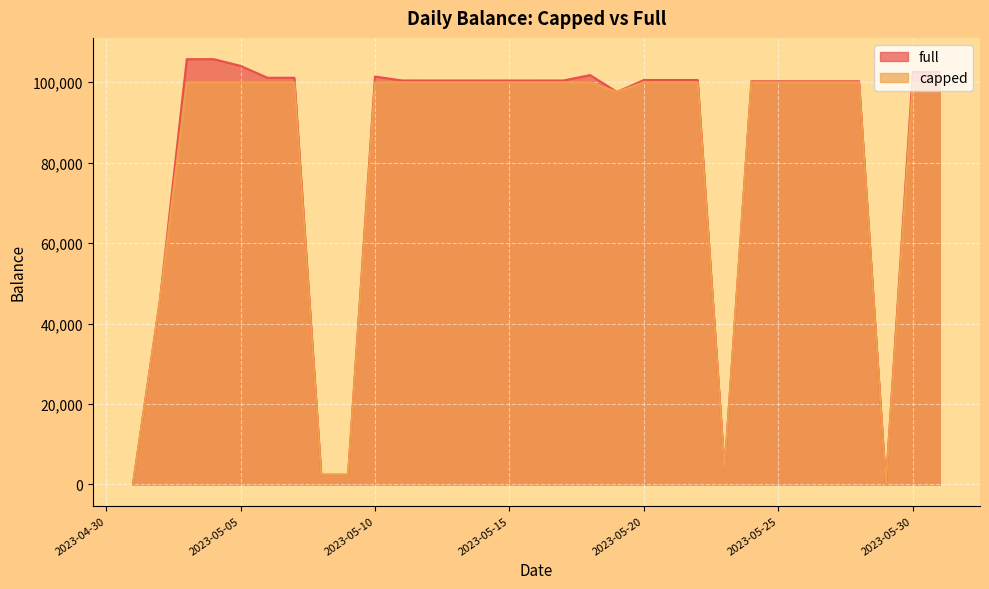

What is the difference between the highest and lowest values at 2023-05-04?

5749.5